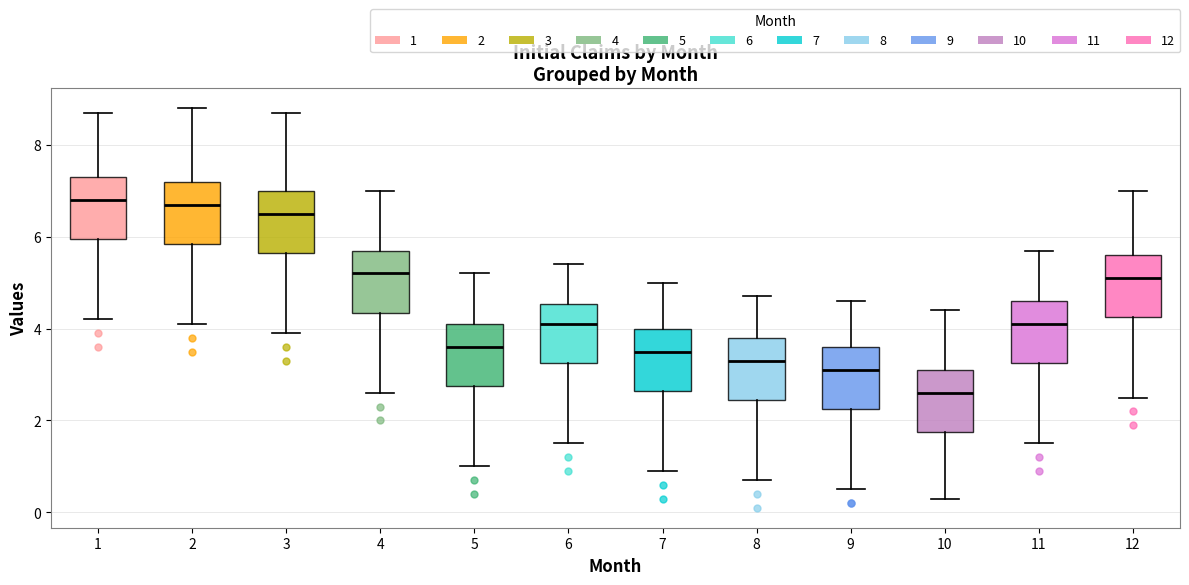

Reading left to right, transcribe this box plot: for each box, give where its median line is, the range the box spans, and where its two whiskers end, as read against the y-axis. The values are not printed on the chart, so give them approximately, as read against the axis.

1: median 6.8, box 6.0 to 7.4, whiskers 4.2 to 8.8
2: median 6.8, box 5.8 to 7.2, whiskers 4.2 to 8.8
3: median 6.6, box 5.6 to 7.0, whiskers 4.0 to 8.8
4: median 5.2, box 4.4 to 5.8, whiskers 2.6 to 7.0
5: median 3.6, box 2.8 to 4.2, whiskers 1.0 to 5.2
6: median 4.2, box 3.2 to 4.6, whiskers 1.6 to 5.4
7: median 3.6, box 2.6 to 4.0, whiskers 1.0 to 5.0
8: median 3.4, box 2.4 to 3.8, whiskers 0.8 to 4.8
9: median 3.2, box 2.2 to 3.6, whiskers 0.6 to 4.6
10: median 2.6, box 1.8 to 3.2, whiskers 0.4 to 4.4
11: median 4.2, box 3.2 to 4.6, whiskers 1.6 to 5.8
12: median 5.2, box 4.2 to 5.6, whiskers 2.6 to 7.0